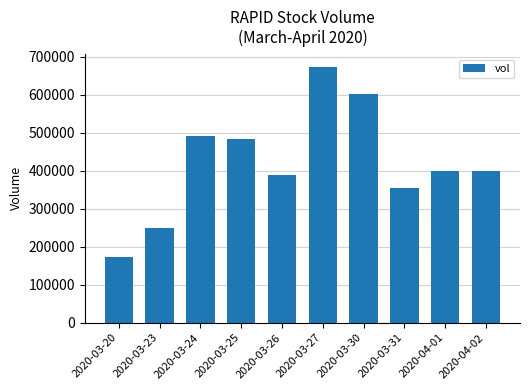

What is the maximum value shown in the chart?

673200